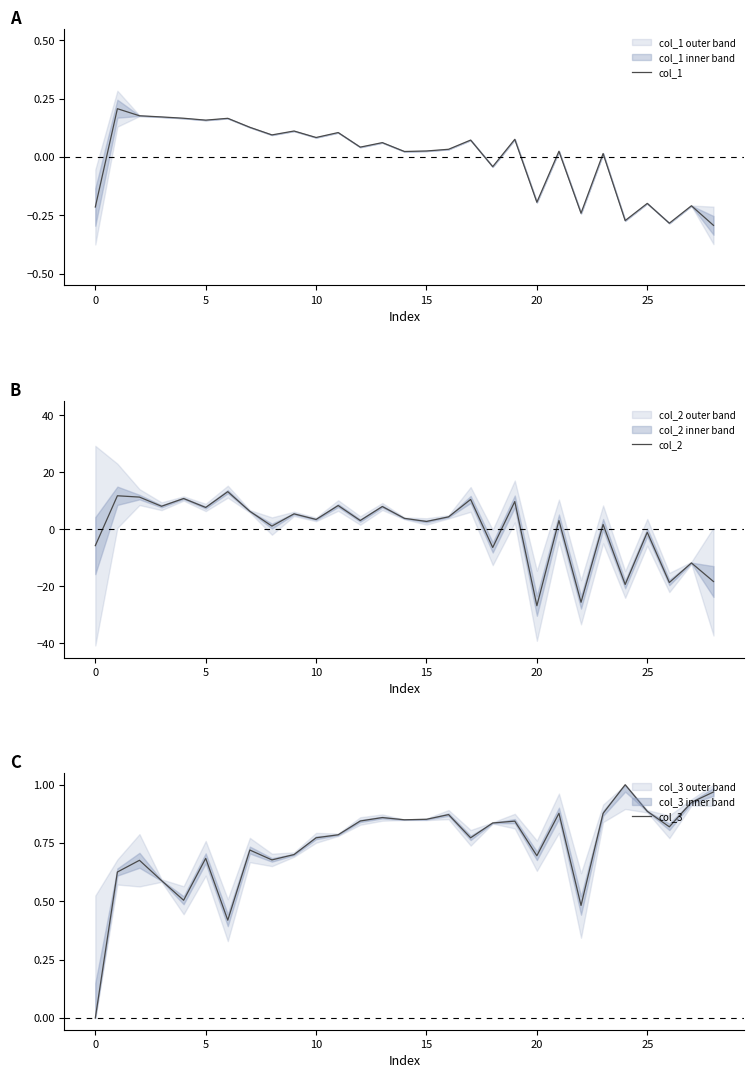

Is it true that col_2 equals -18.3 at 28?

True